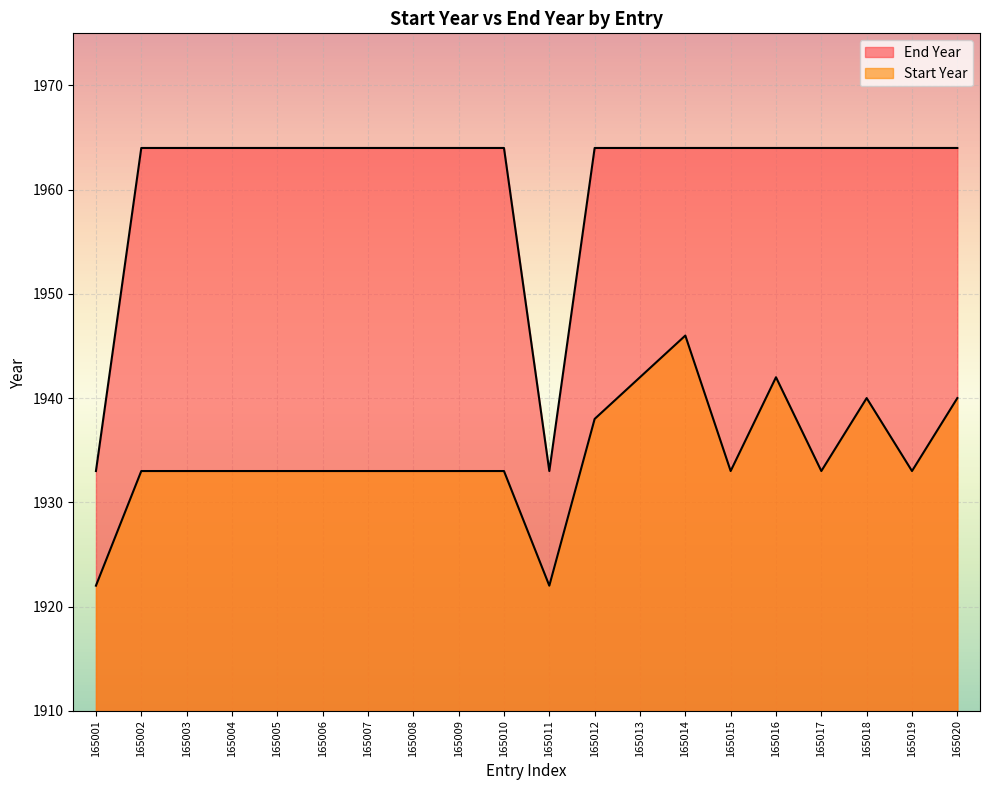

What is the difference between the maximum and minimum values in the Start Year series?

24